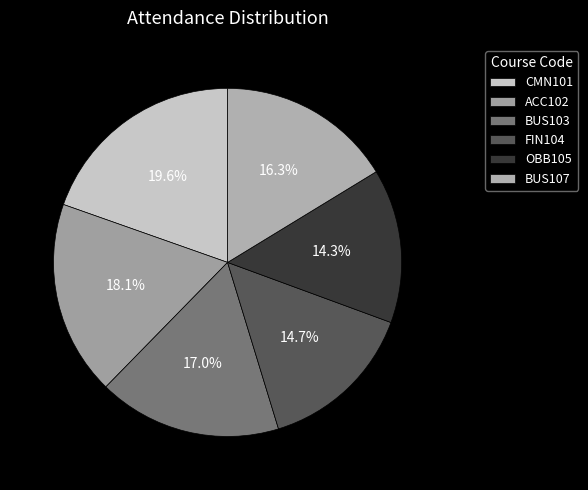

How many segments does this pie chart have?

6